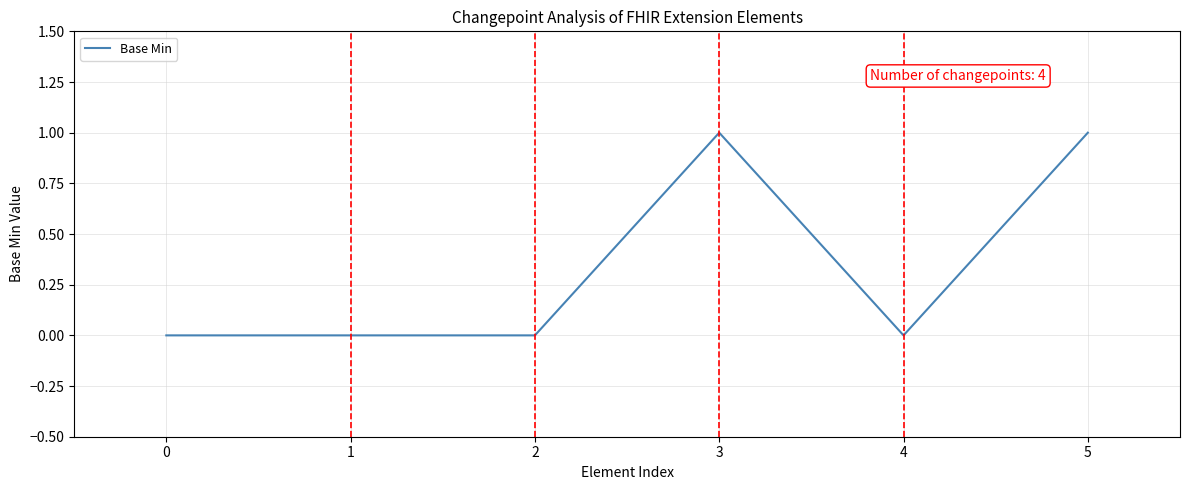

Reading left to right, extract all data points from this chart.

0	0	0	1	0	1